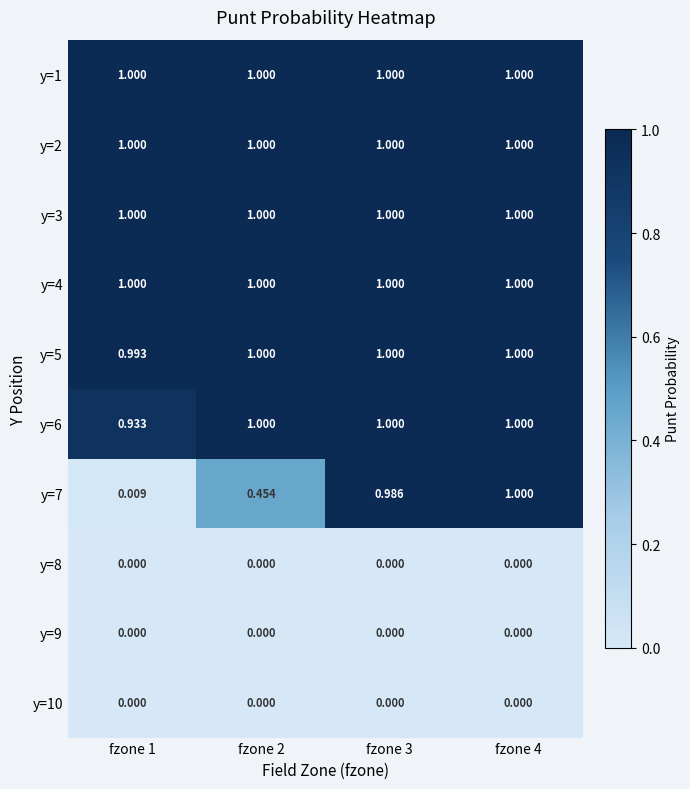

Is the value of y=7 at fzone 4 greater than the value of y=8 at fzone 4?

Yes